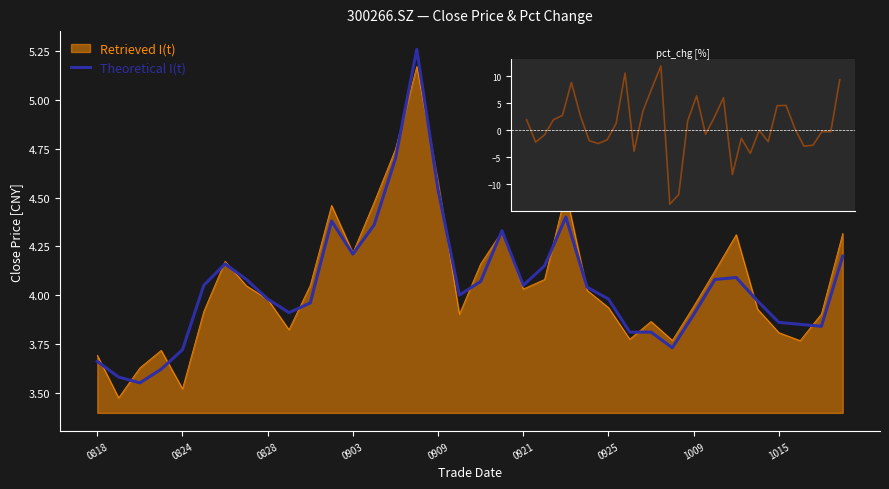

List the series in order of their peak value, highest first.

Theoretical I(t), Retrieved I(t)